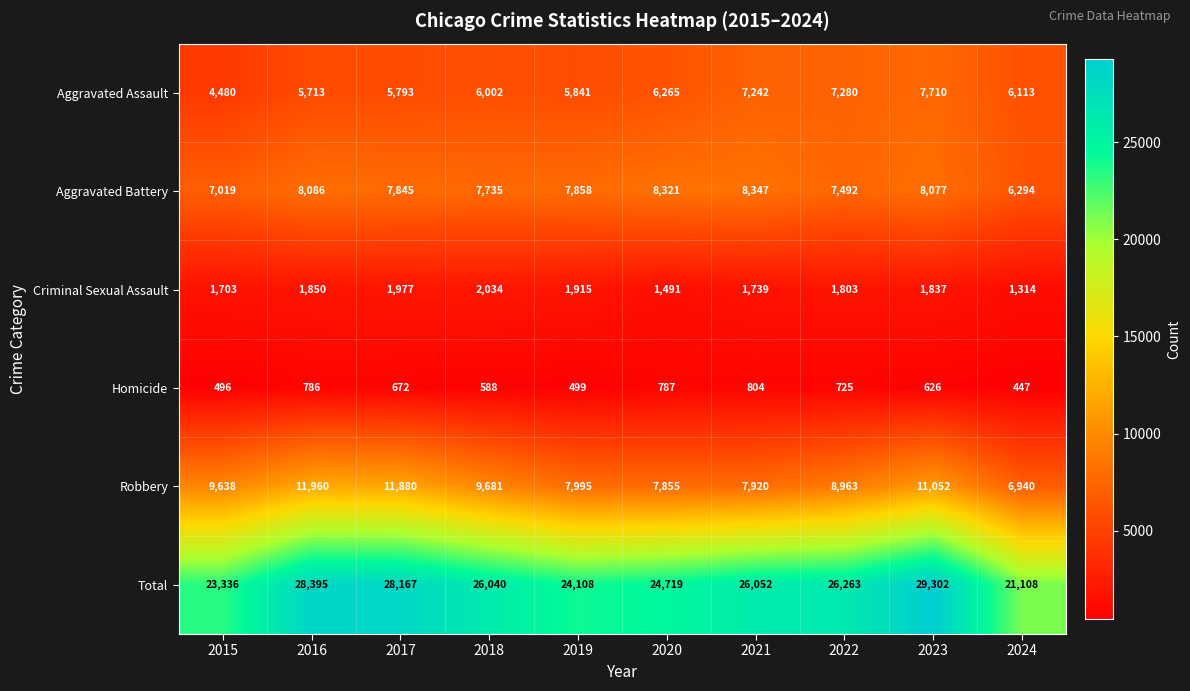

What is the difference between the highest and lowest values at 2022?

25538